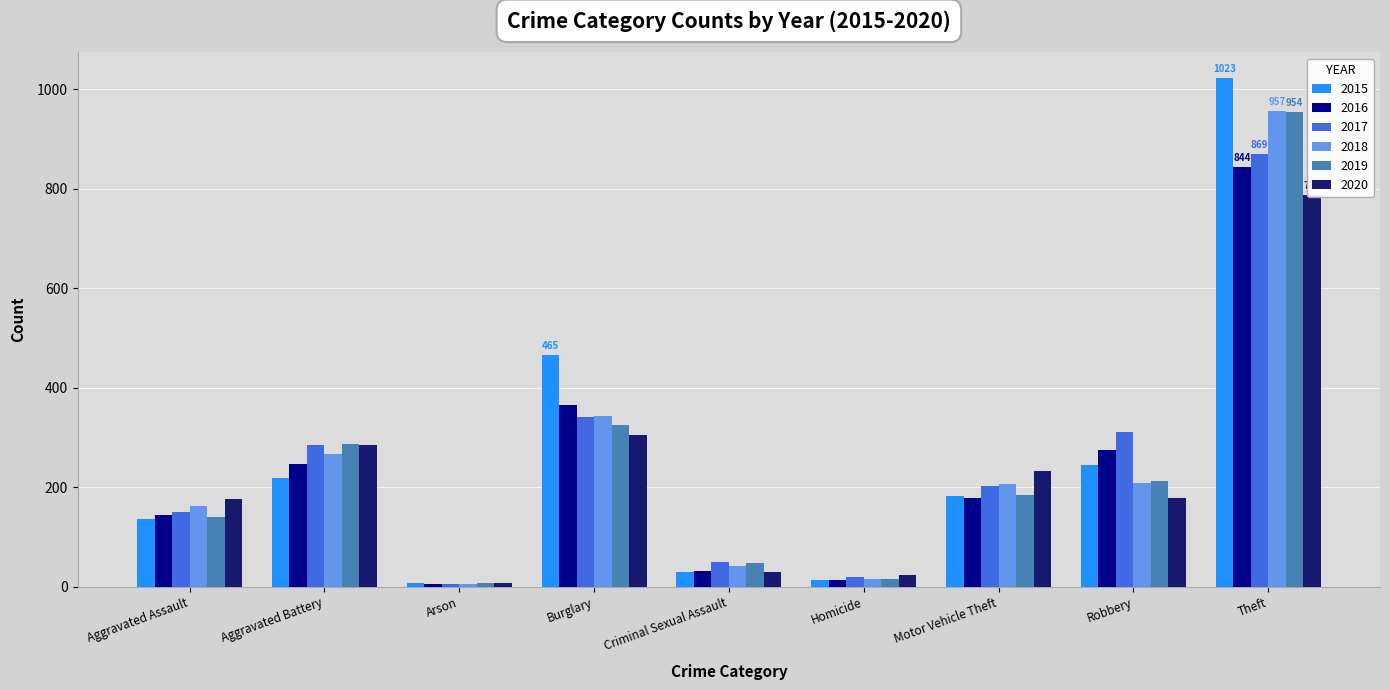

Which series has the largest total across all categories?

2015